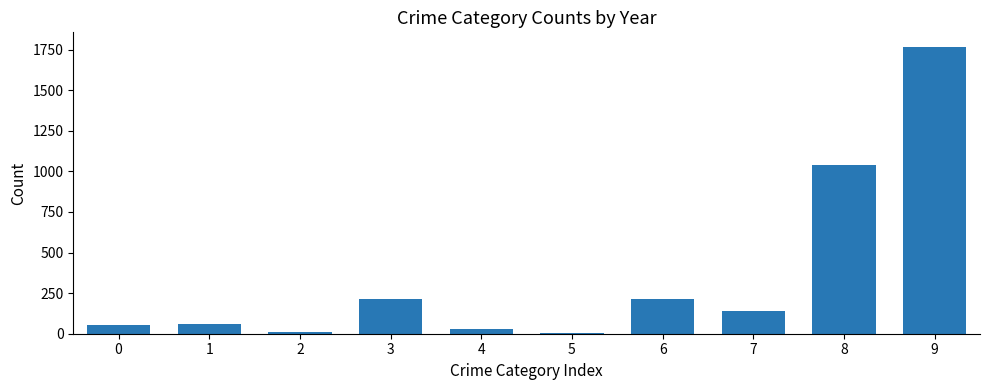

What is the sum of all values?

3536